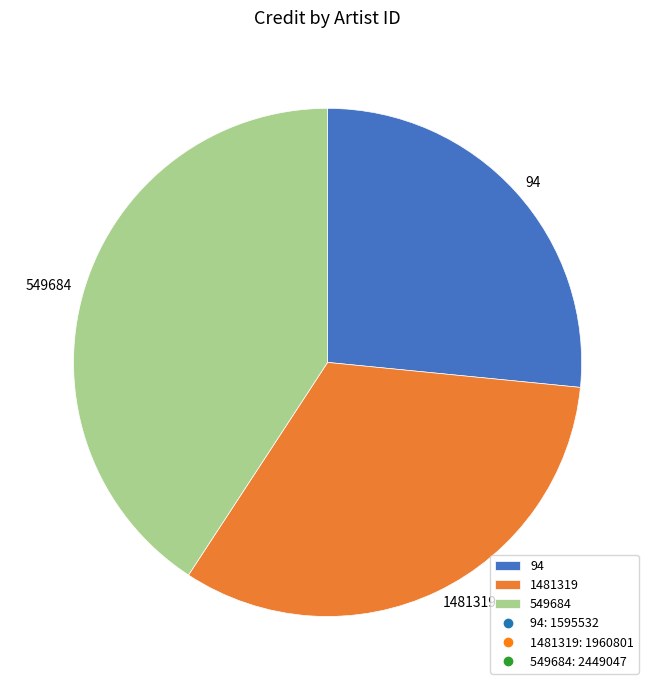

How many segments does this pie chart have?

3